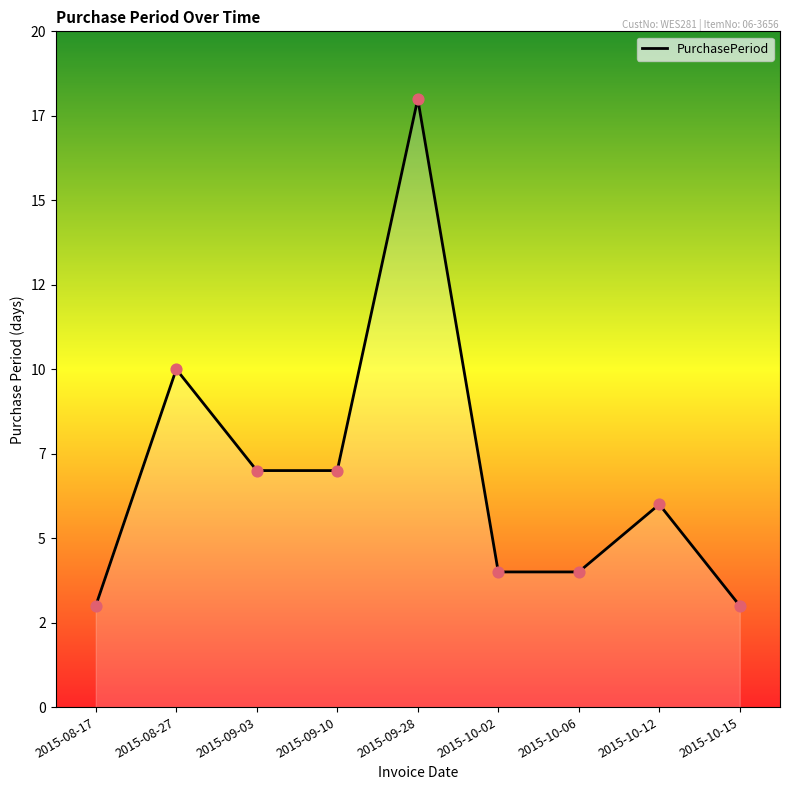

Does the chart have visible grid lines?

No